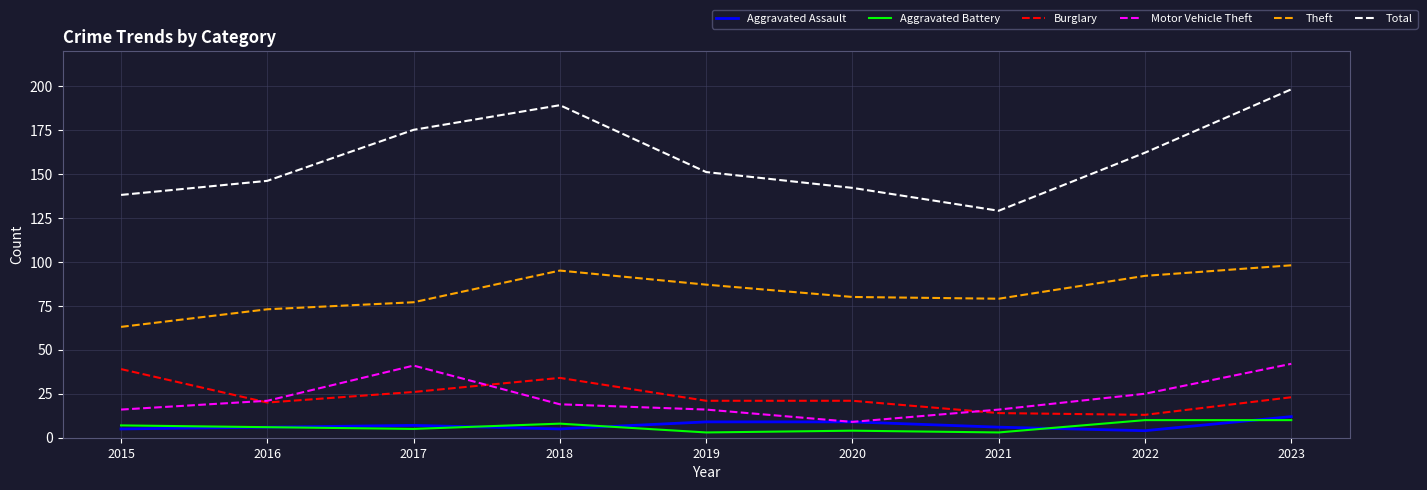

Which series has the largest range (max minus min)?

Total